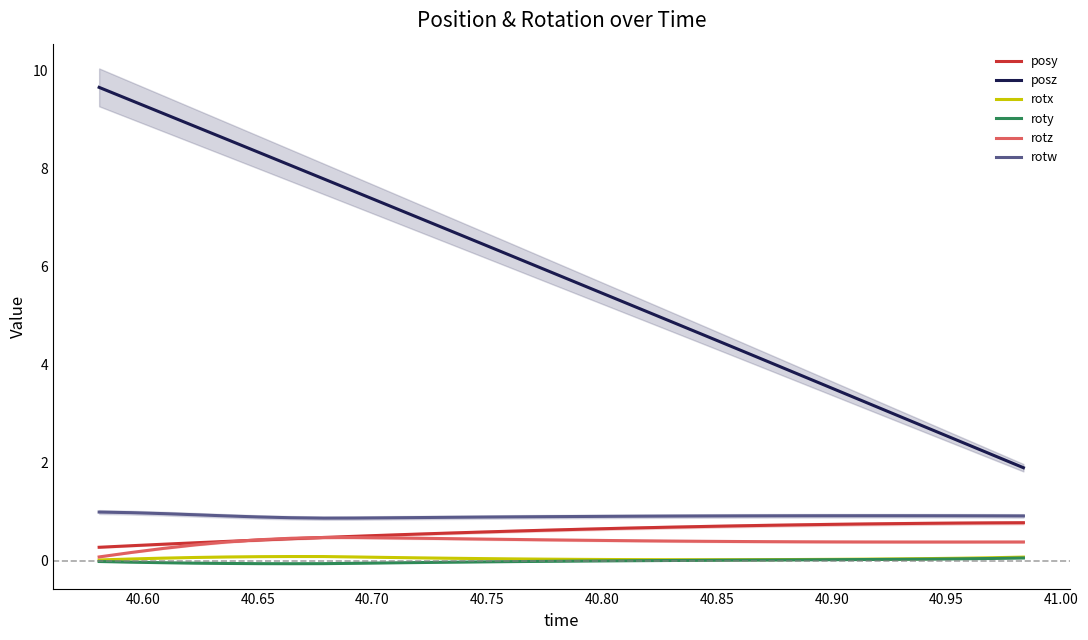

True or false: roty and posz cross at least once.

False